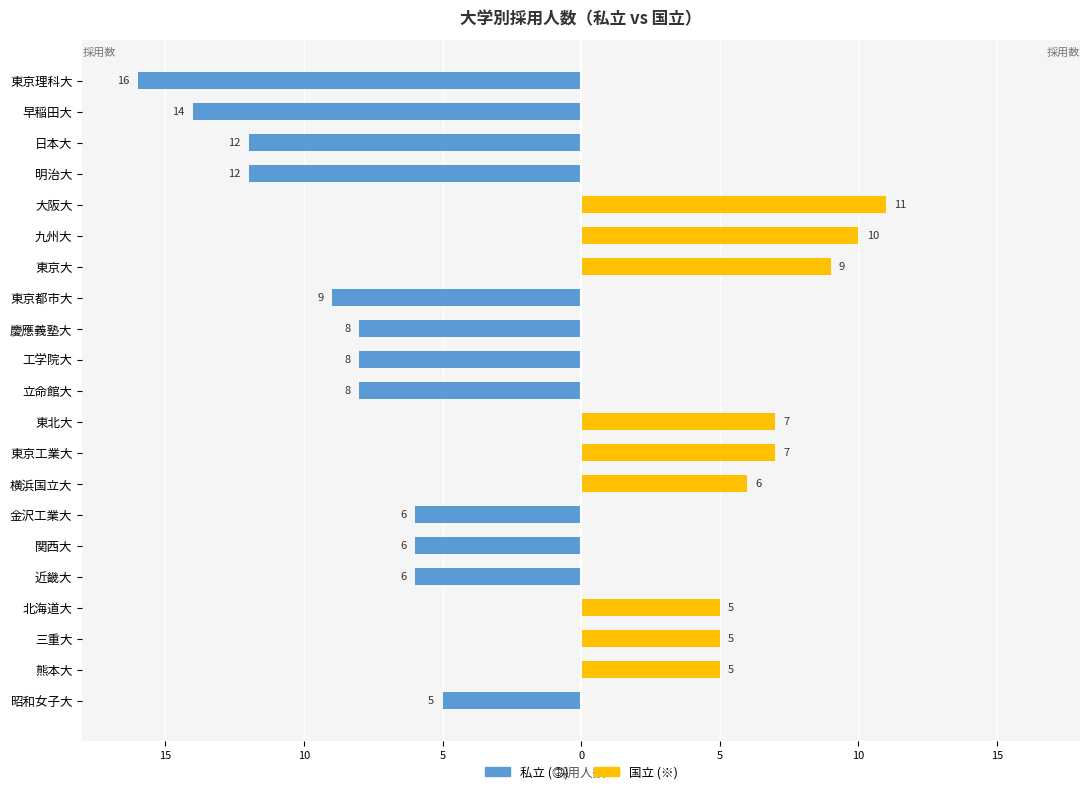

Count the number of categories in the chart.

21